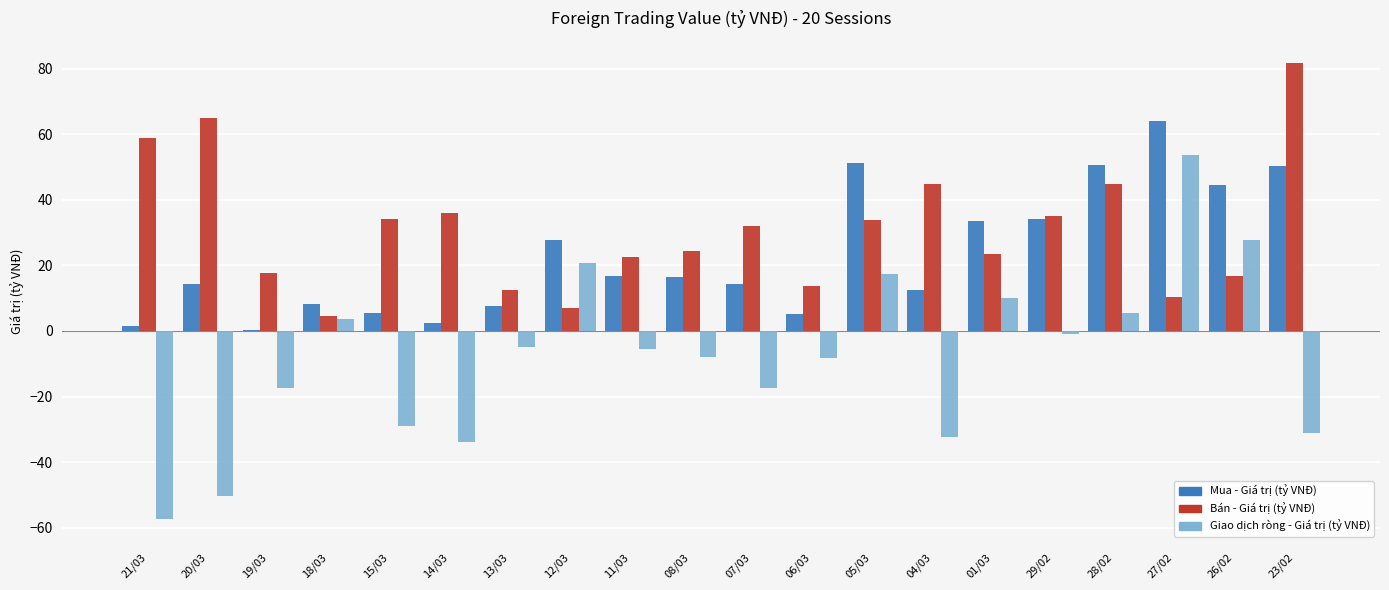

At which category is the sum across all series the highest?

27/02